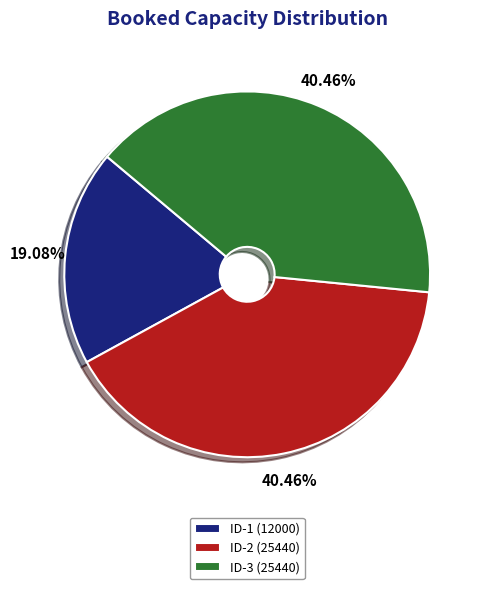

Is there any slice that represents more than half of the pie?

No